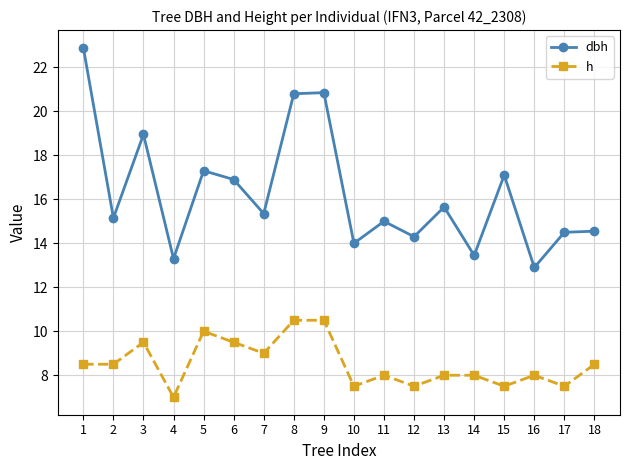

What is the average value of the dbh series?

16.3